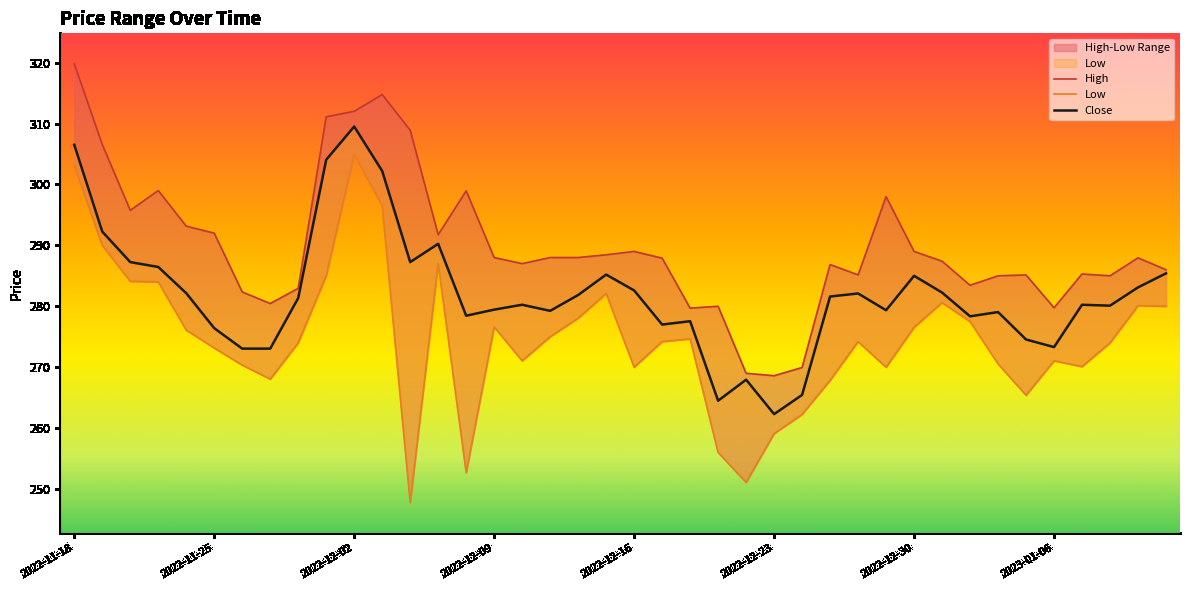

What is the spread (max minus min) of values at 2022-12-12?

16.0